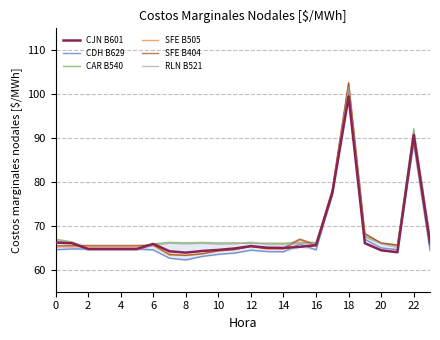

How many lines are shown in the chart?

6